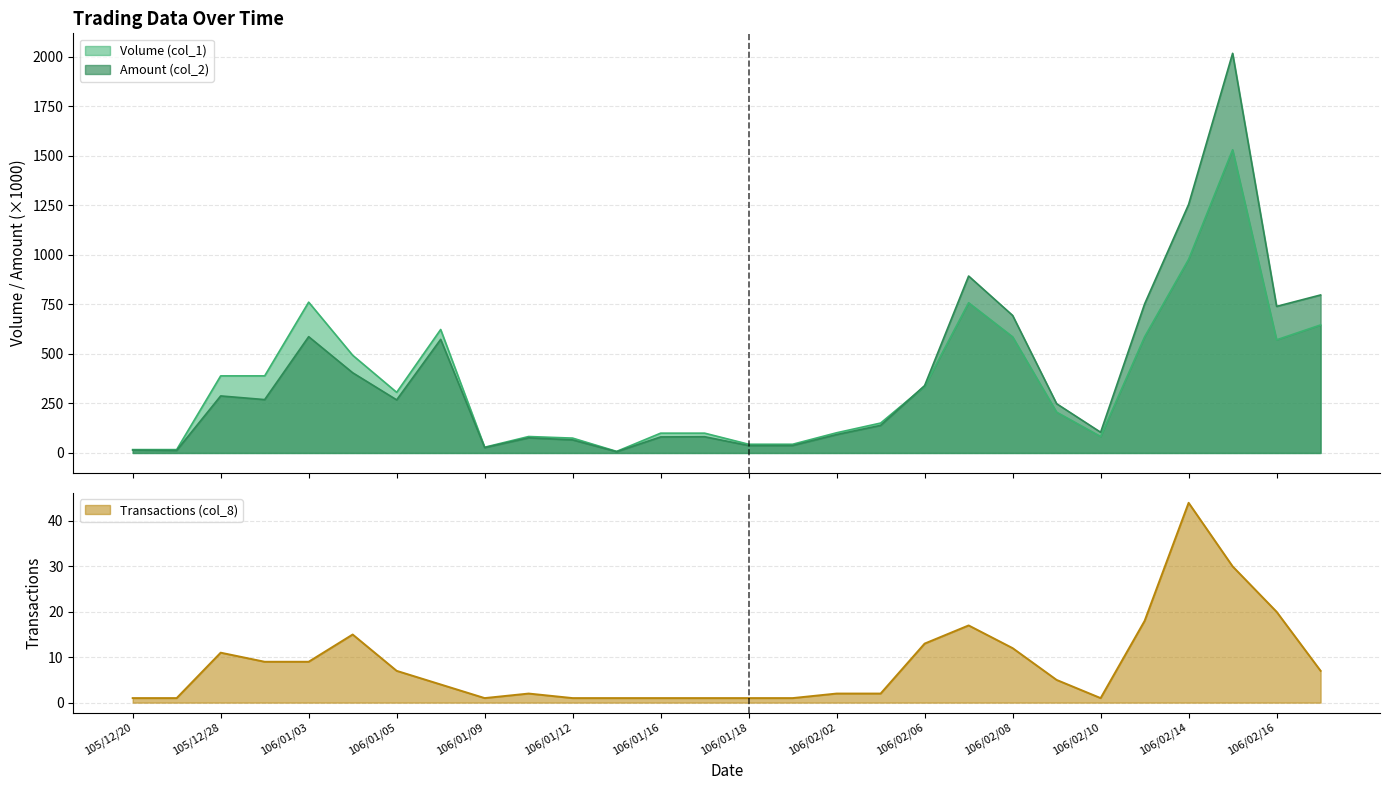

Which has a higher value, 106/02/03 or 106/02/07?

106/02/07